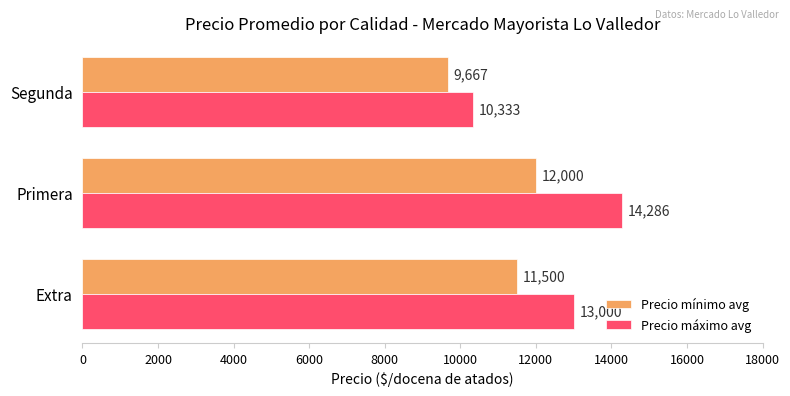

At how many categories does at least one series exceed 10317?

3